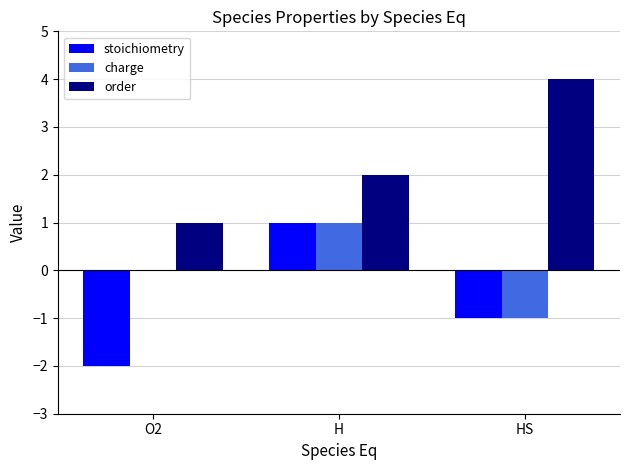

Is it true that charge equals 0 at O2?

True